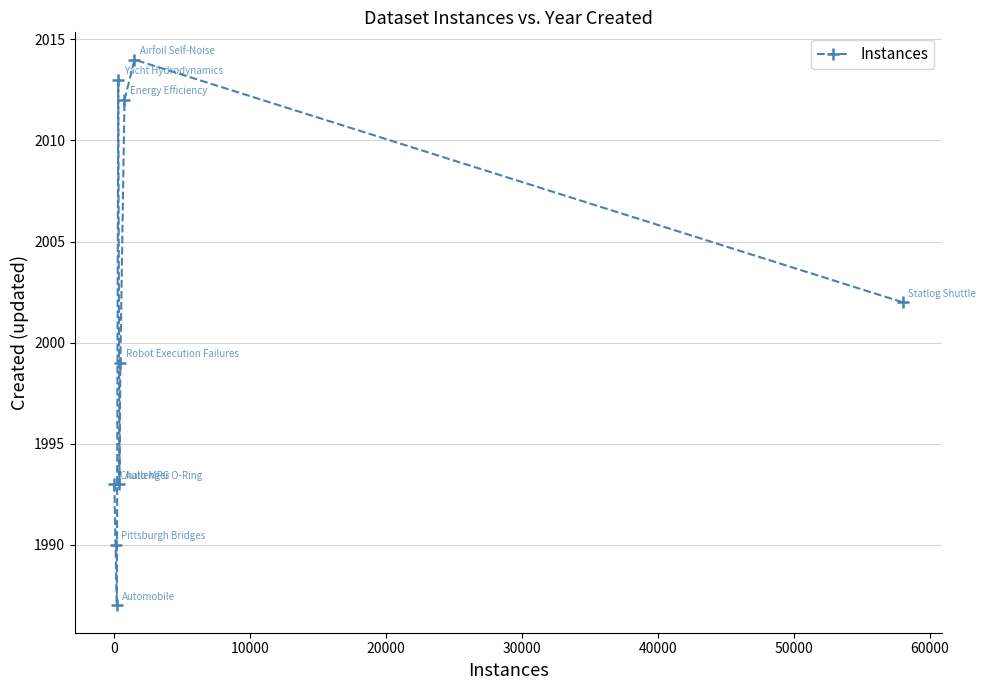

Is this an area chart (filled region under the line)?

No